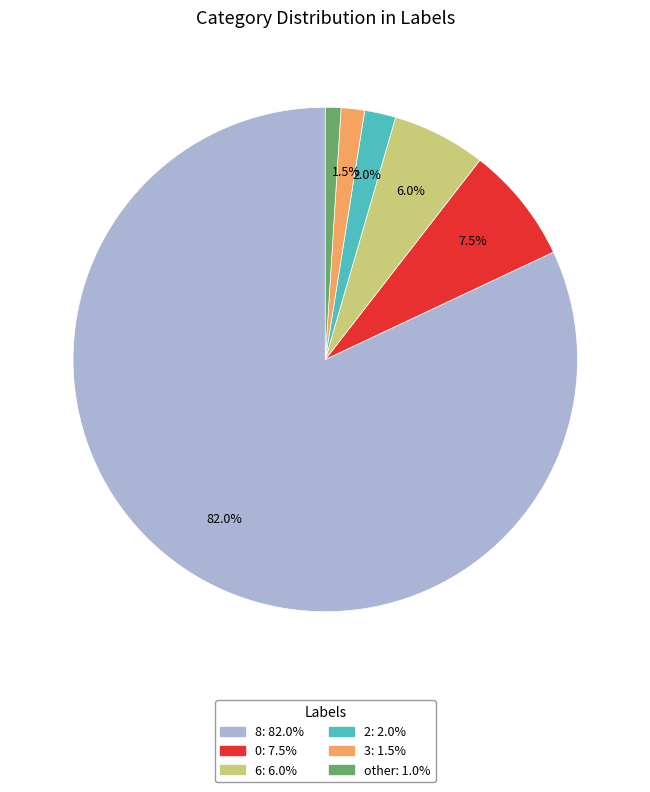

To the nearest percent, what is the combined percentage of 3 and 0?

9%